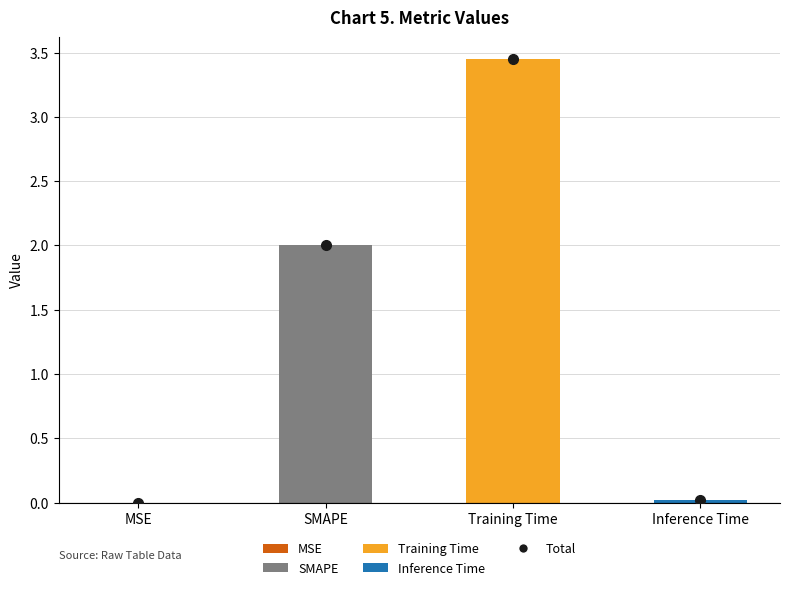

What is the difference between the values at MSE and SMAPE?

2.0